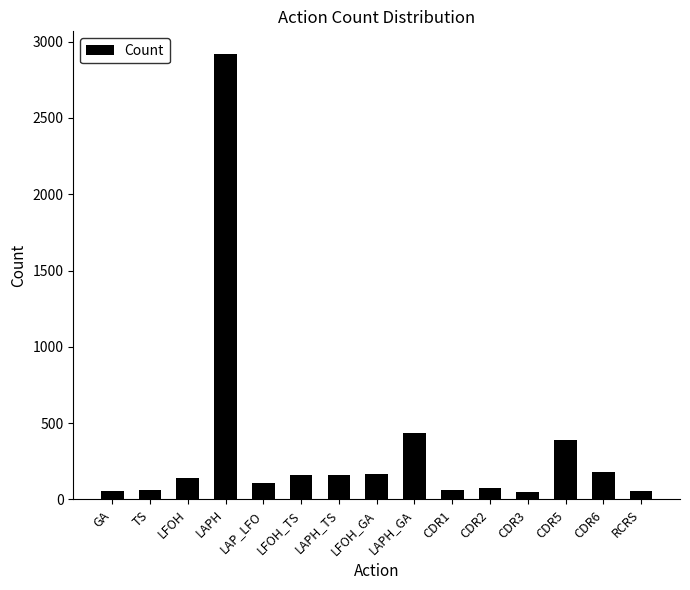

Which label corresponds to the largest value in the chart?

LAPH